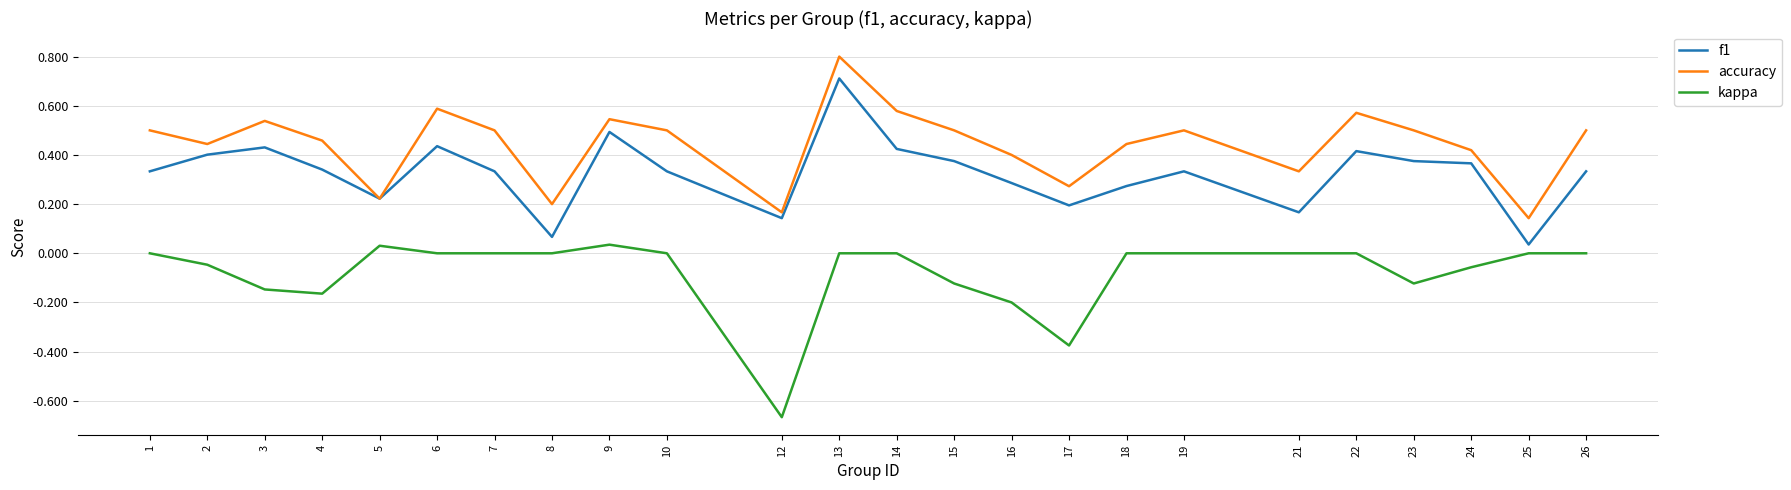

Between 8 and 9, which series saw the biggest shift?

f1